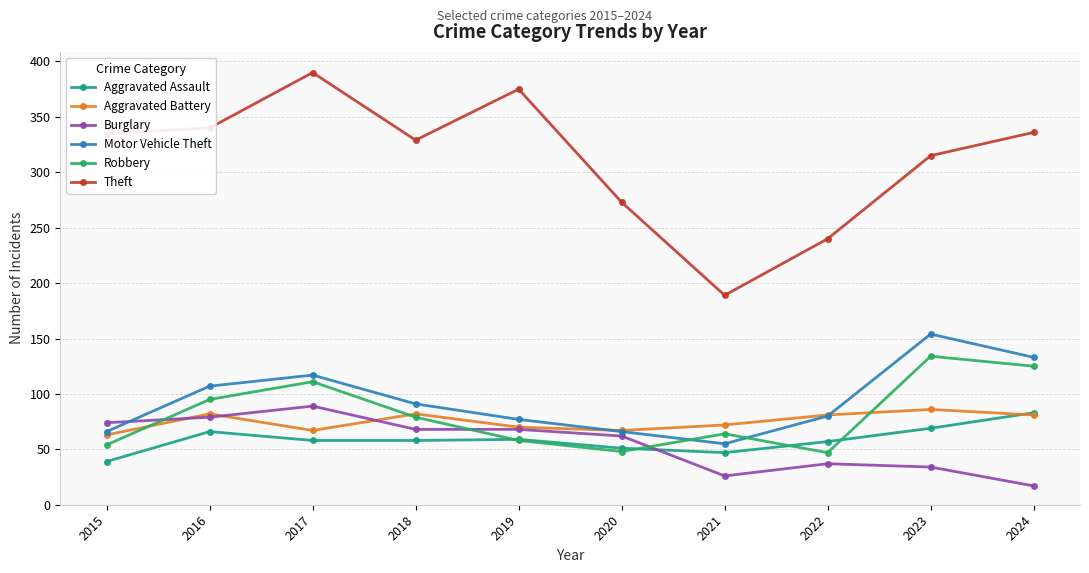

Is it true that Robbery equals 50 at 2024?

False